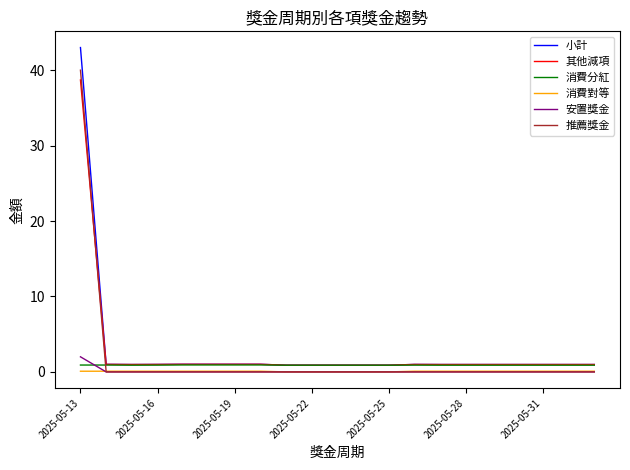

Which series ends up on top after the final intersection of 安置獎金 and 消費分紅?

消費分紅